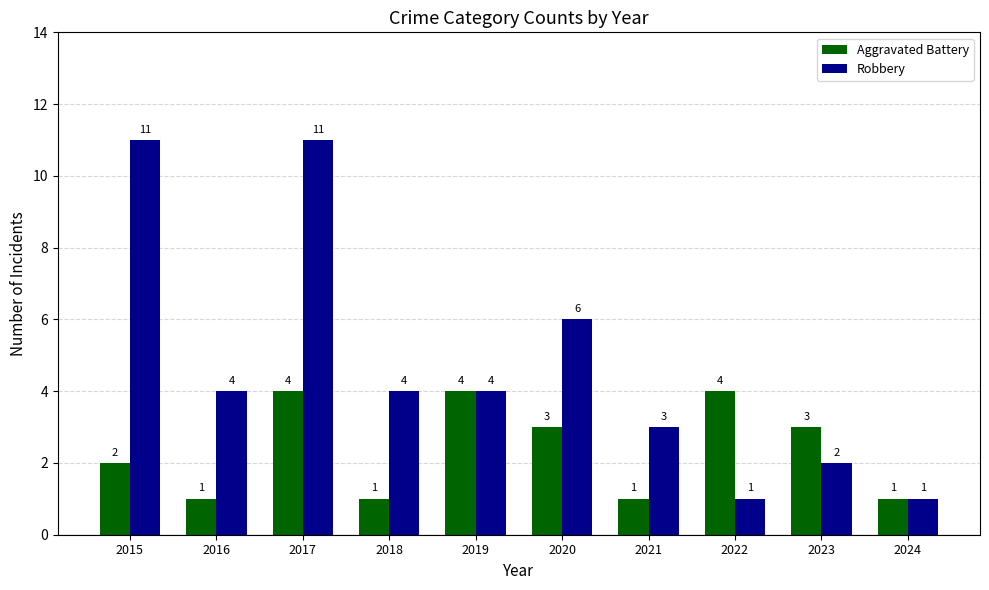

Which series changed the most between 2021 and 2023?

Aggravated Battery